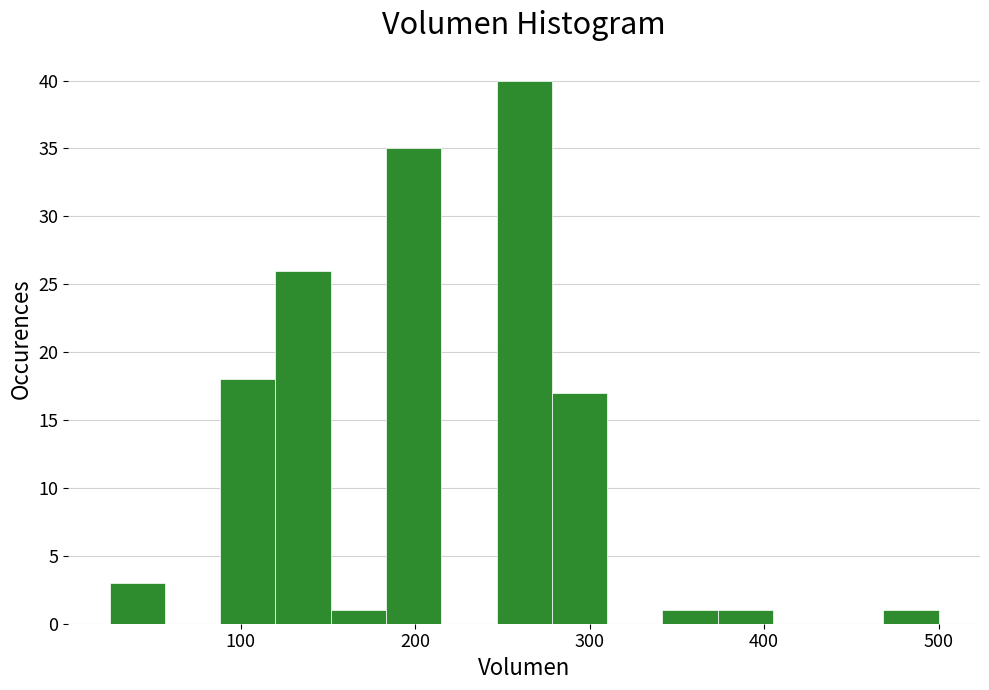

Read against the x-axis, roughly where is the centre of the tallest bar?

260